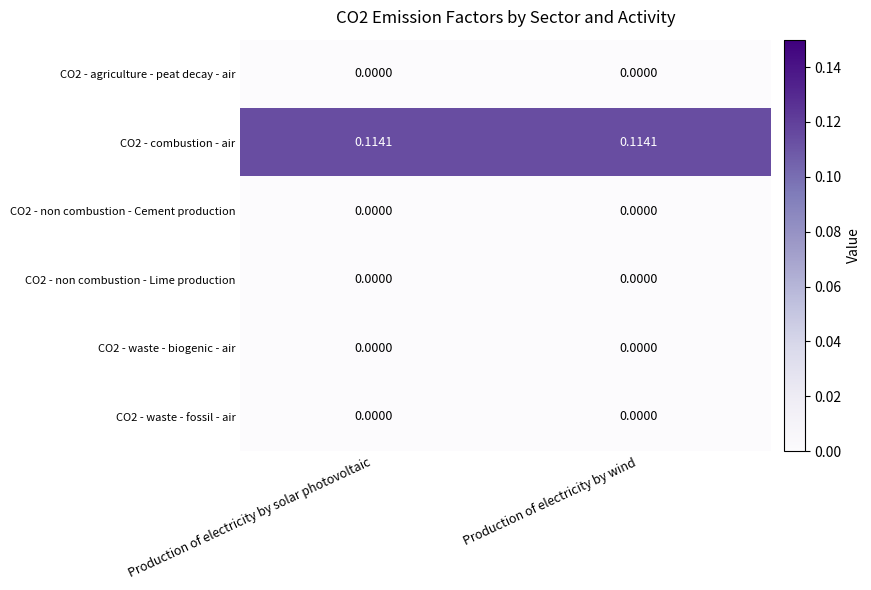

Is the value of CO2 - combustion - air at Production of electricity by wind greater than the value of CO2 - agriculture - peat decay - air at Production of electricity by solar photovoltaic?

Yes